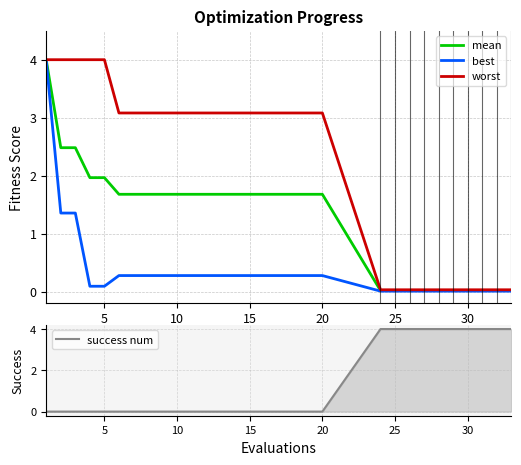

Count the success num values in the range 0 to 4.

30